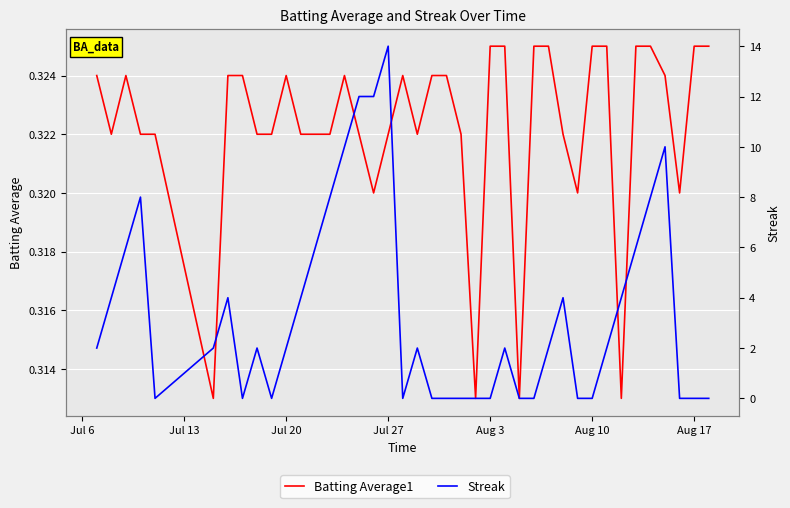

Reading left to right, what are all the values shown in this chart?

Batting Average1: 0.3	0.3	0.3	0.3	0.3	0.3	0.3	0.3	0.3	0.3	0.3	0.3	0.3	0.3	0.3	0.3	0.3	0.3	0.3	0.3	0.3	0.3	0.3	0.3	0.3	0.3	0.3	0.3	0.3	0.3	0.3	0.3	0.3	0.3	0.3	0.3	0.3	0.3	0.3	0.3
Streak: 2.0	4.0	6.0	8.0	0.0	2.0	4.0	0.0	2.0	0.0	2.0	4.0	6.0	8.0	10.0	12.0	12.0	14.0	0.0	2.0	0.0	0.0	0.0	0.0	0.0	2.0	0.0	0.0	2.0	4.0	0.0	0.0	2.0	4.0	6.0	8.0	10.0	0.0	0.0	0.0